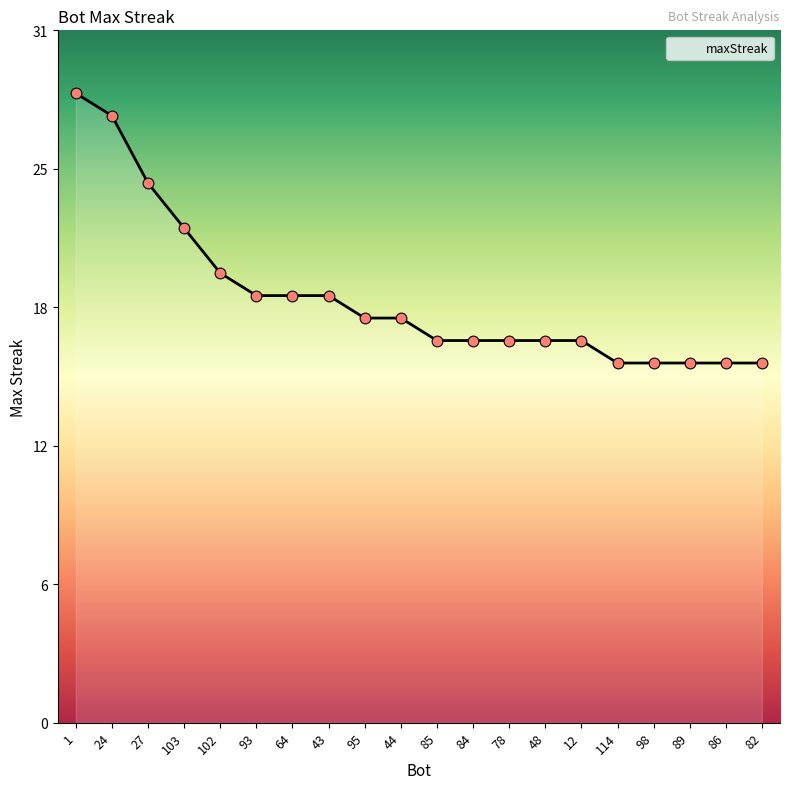

What is the ratio of the value at 44 to the value at 95?

1.0